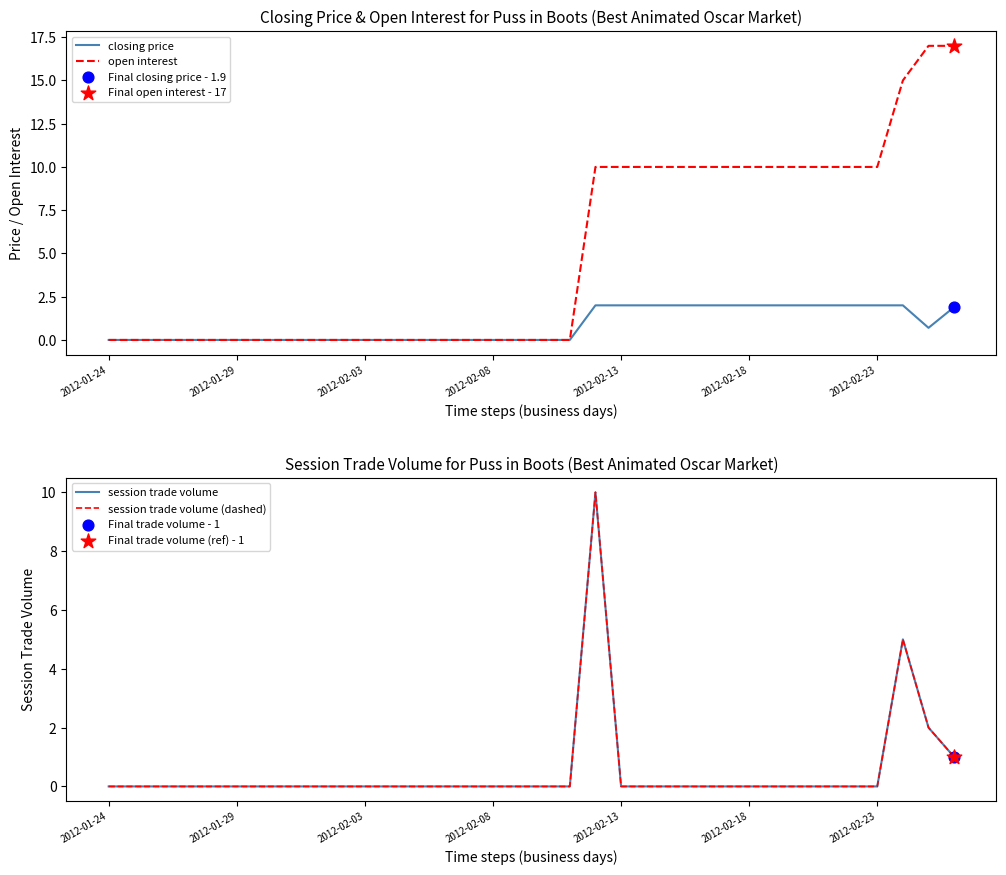

Which series reaches the minimum Y coordinate?

closing price